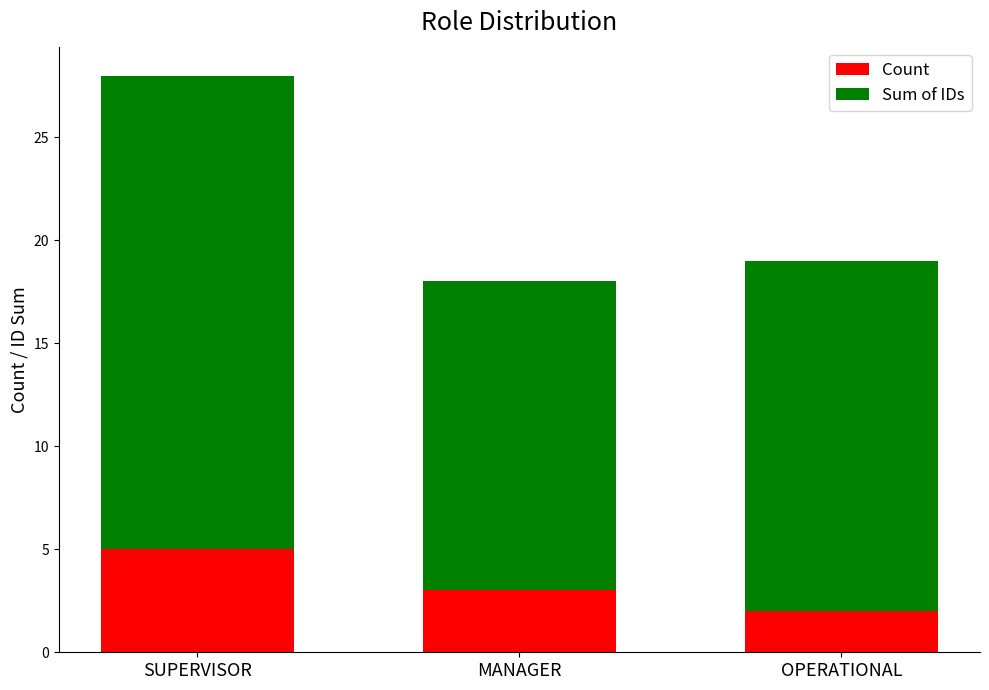

True or false: Count has a value of 2 at OPERATIONAL.

True